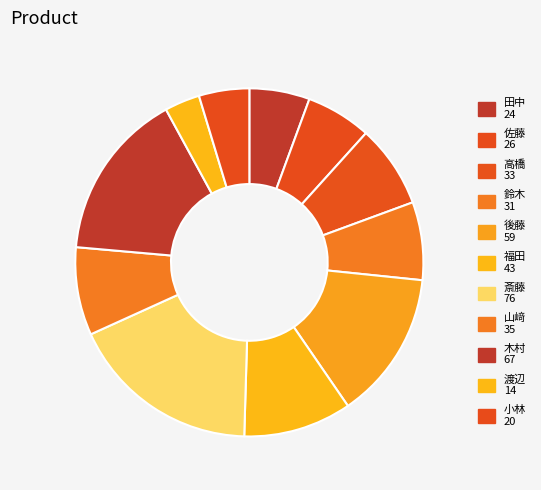

What is the change in value from 鈴木 to 山﨑?

+4